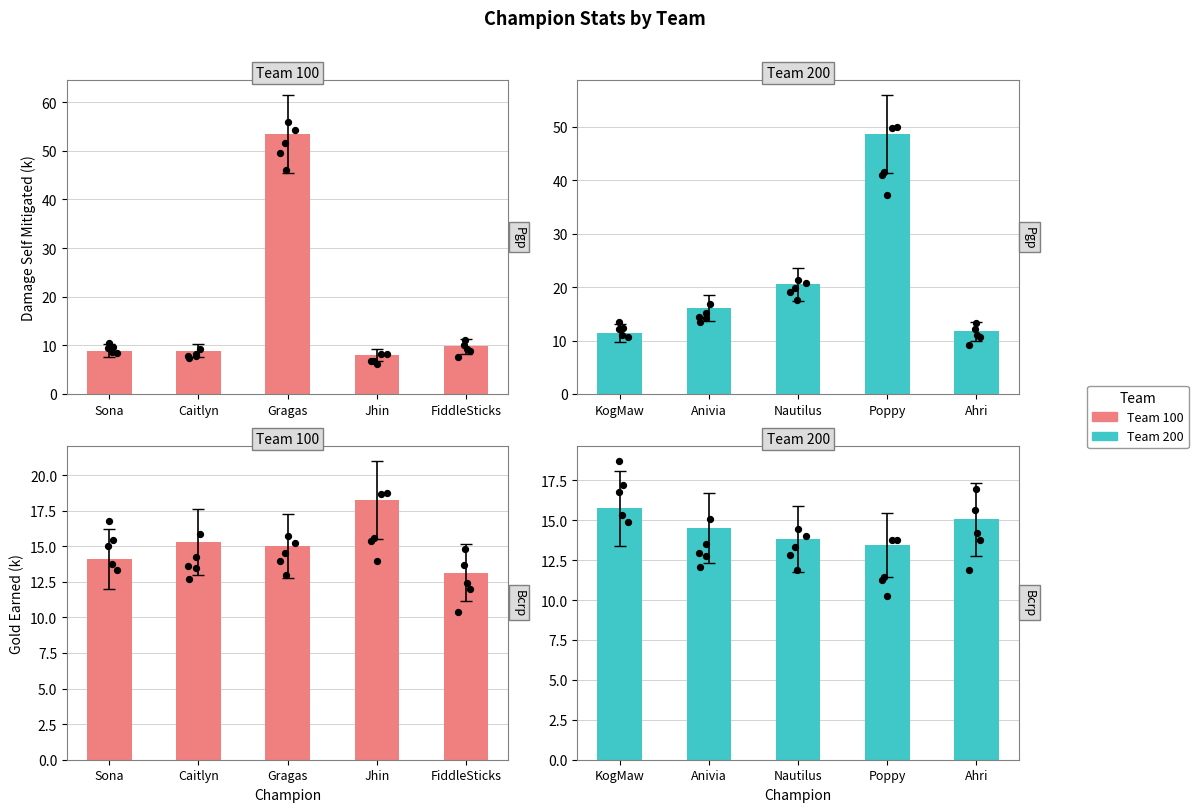

Which series reaches the maximum Y coordinate?

Team 100